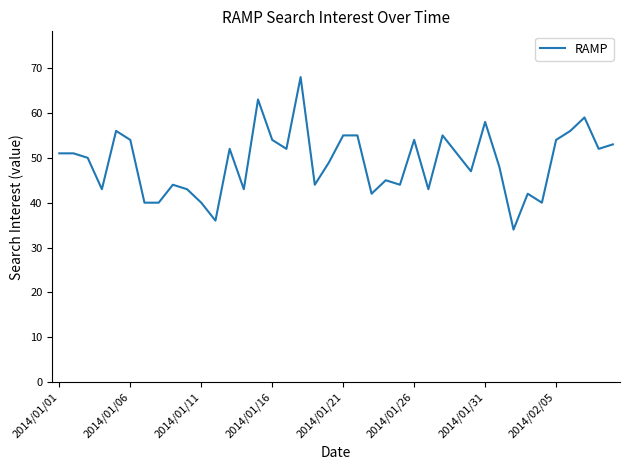

What is the maximum value shown in the chart?

68